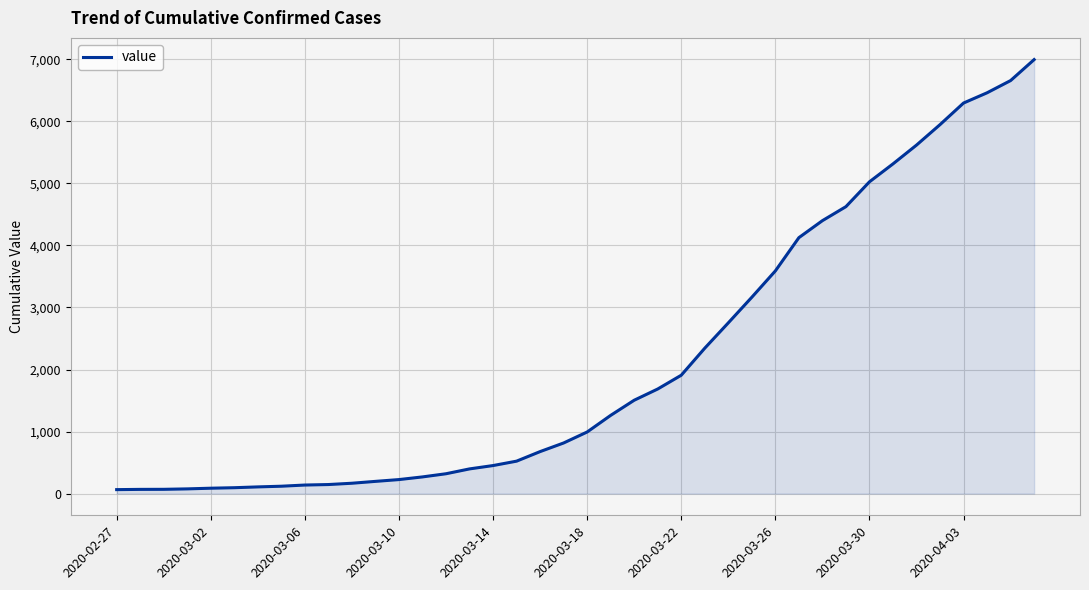

What is the greatest value displayed?

6995